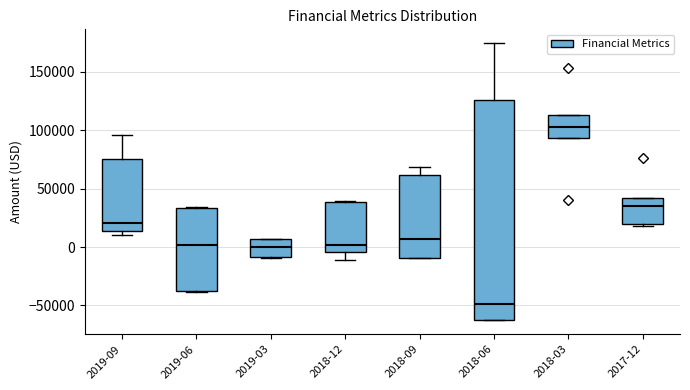

Reading left to right, transcribe this box plot: for each box, give where its median line is, the range the box spans, and where its two whiskers end, as read against the y-axis. The values are not printed on the chart, so give them approximately, as read against the axis.

2019-09: median 20000, box 15000 to 75000, whiskers 10000 to 95000
2019-06: median 0, box -40000 to 35000, whiskers -40000 to 35000 (just above the box's upper edge)
2019-03: median 0, box -10000 to 5000, whiskers -10000 to 5000
2018-12: median 0, box -5000 to 40000, whiskers -10000 to 40000 (just above the box's upper edge)
2018-09: median 5000, box -10000 to 60000, whiskers -10000 to 70000
2018-06: median -50000, box -60000 to 125000, whiskers -65000 to 175000
2018-03: median 100000, box 95000 to 115000, whiskers 95000 to 115000
2017-12: median 35000, box 20000 to 40000, whiskers 20000 (just below the box's lower edge) to 40000